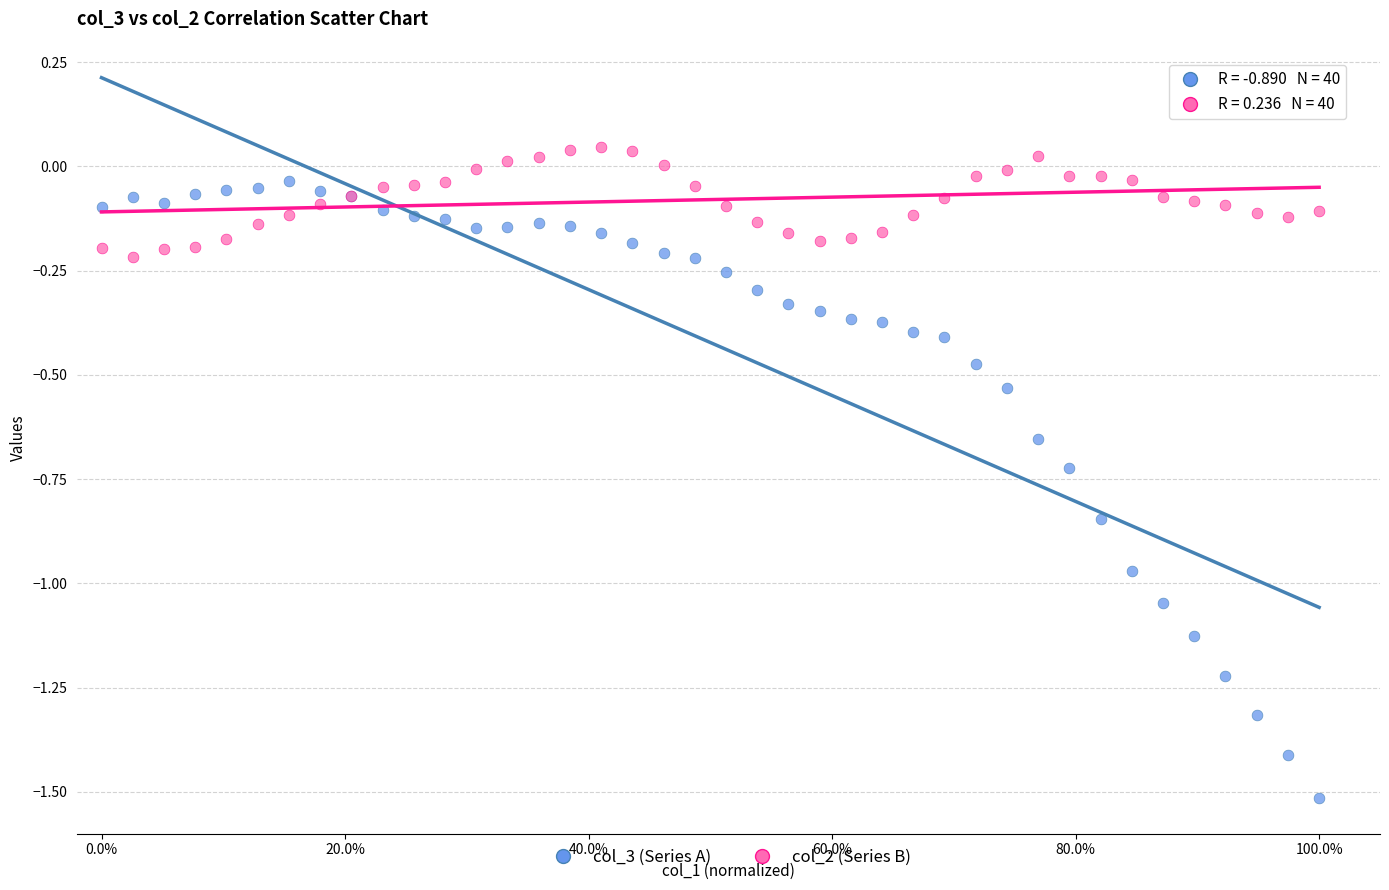

Which series has the largest Y range (max minus min)?

col_3 (Series A)